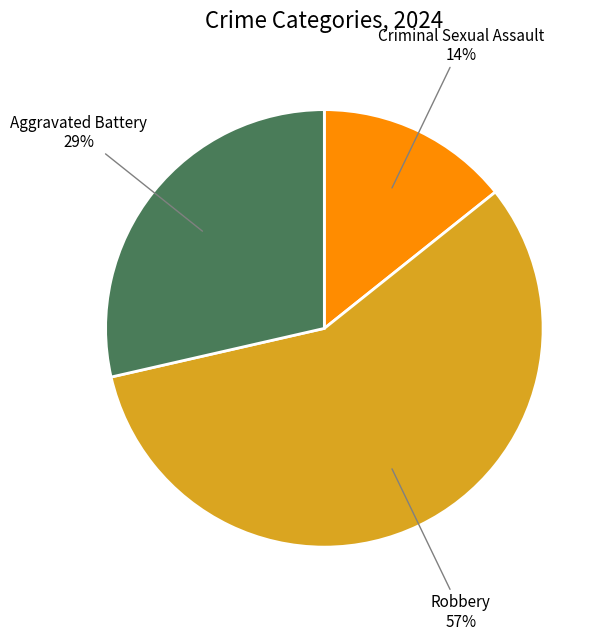

Do Robbery and Aggravated Battery together represent more than half of the pie?

Yes